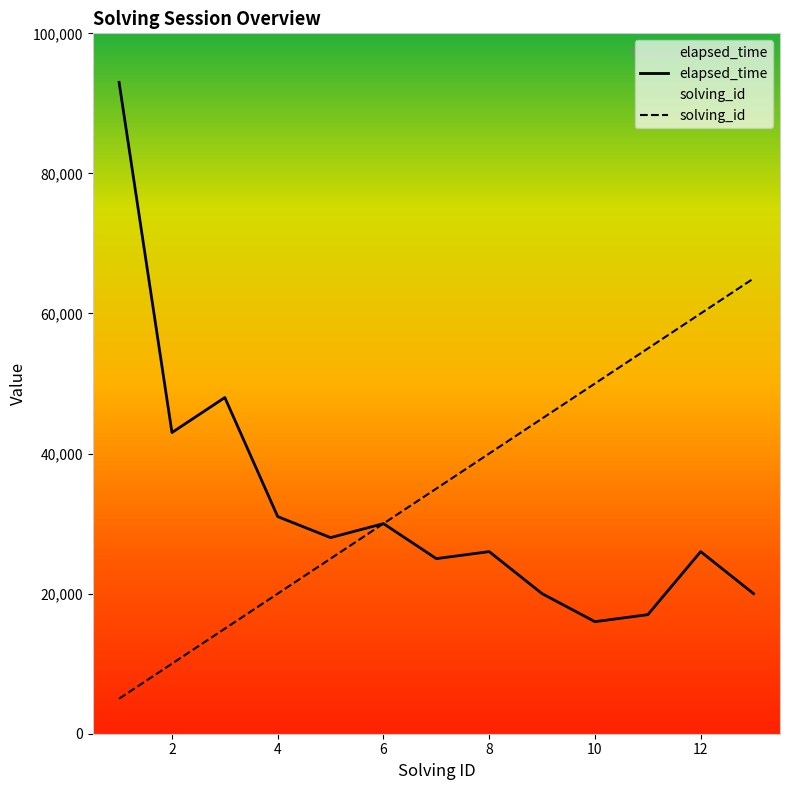

True or false: elapsed_time and solving_id intersect in this chart.

False